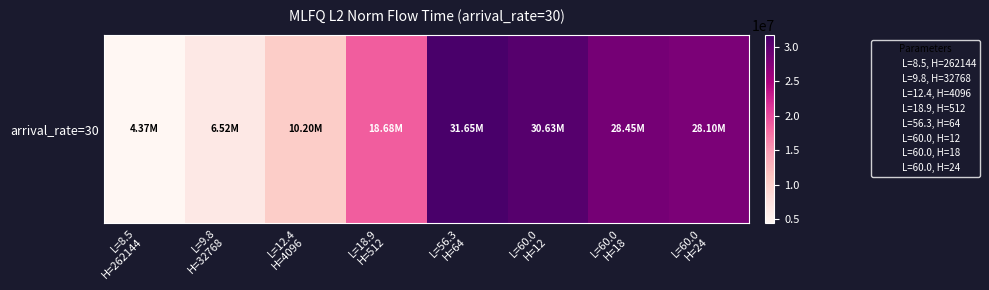

At which label is the value closest to 18010110?

L=18.9
H=512